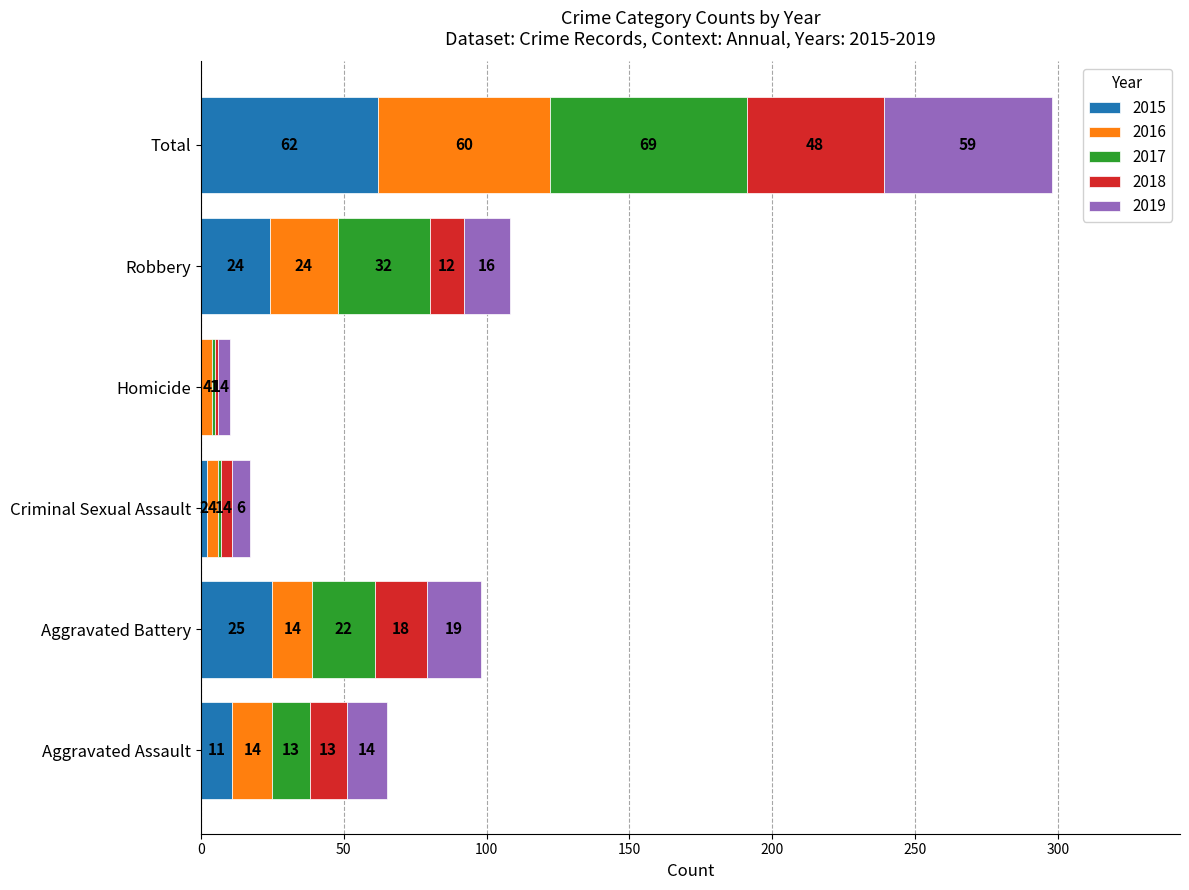

At which category is the sum across all series the highest?

Total